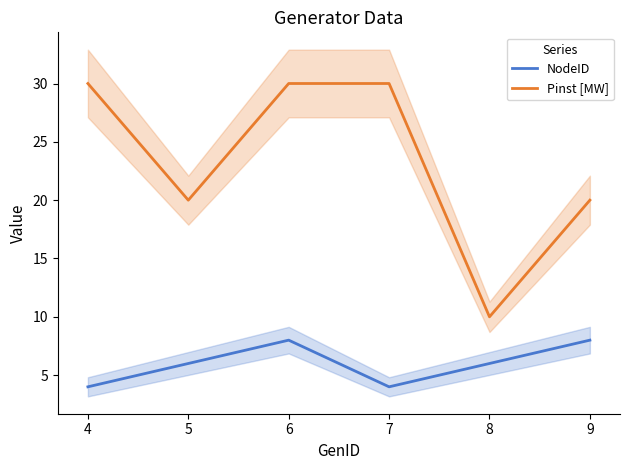

Is the value of NodeID at 7 greater than the value of Pinst [MW] at 4?

No